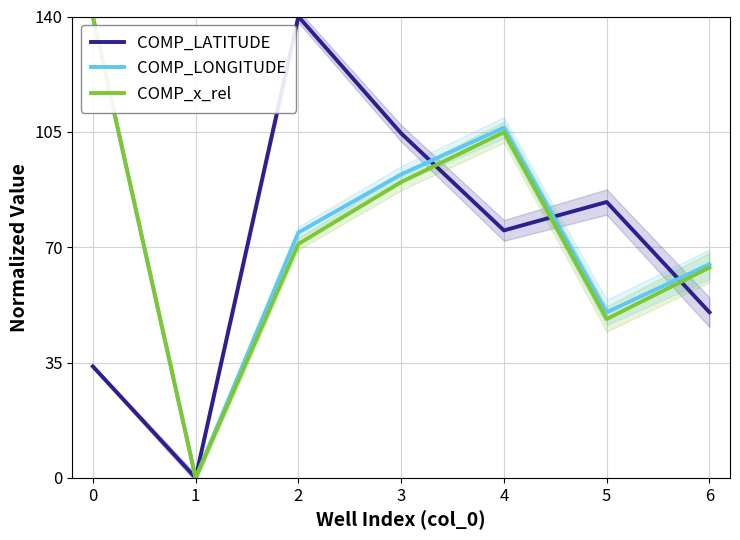

What is the greatest value displayed?

140.0